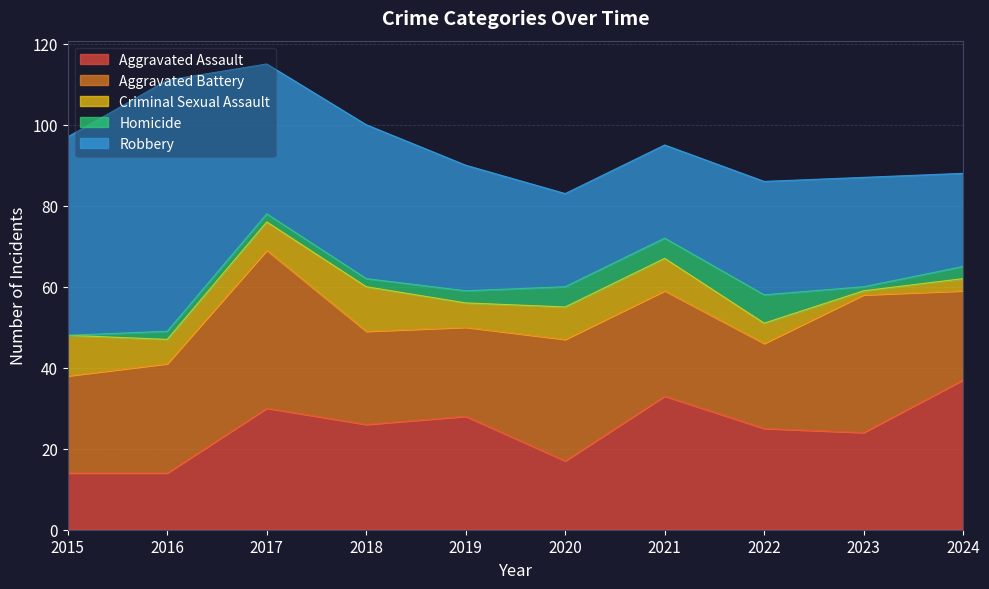

Reading left to right, extract all data points from this chart.

Aggravated Assault: 2015=14	2016=14	2017=30	2018=26	2019=28	2020=17	2021=33	2022=25	2023=24	2024=37
Aggravated Battery: 2015=24	2016=27	2017=39	2018=23	2019=22	2020=30	2021=26	2022=21	2023=34	2024=22
Criminal Sexual Assault: 2015=10	2016=6	2017=7	2018=11	2019=6	2020=8	2021=8	2022=5	2023=1	2024=3
Homicide: 2015=0	2016=2	2017=2	2018=2	2019=3	2020=5	2021=5	2022=7	2023=1	2024=3
Robbery: 2015=49	2016=62	2017=37	2018=38	2019=31	2020=23	2021=23	2022=28	2023=27	2024=23